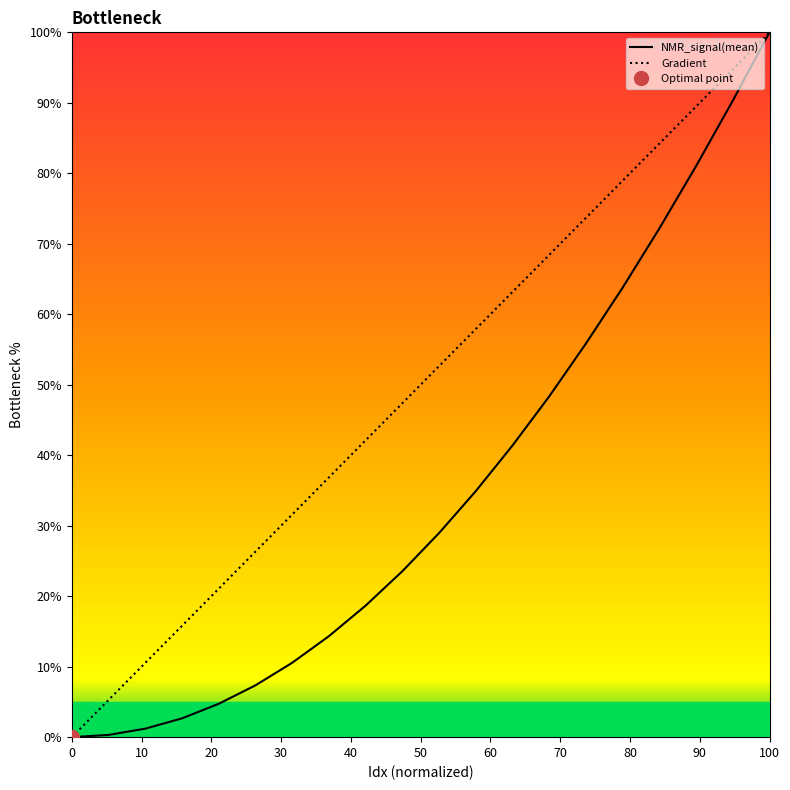

Which series has the largest total across all categories?

Gradient